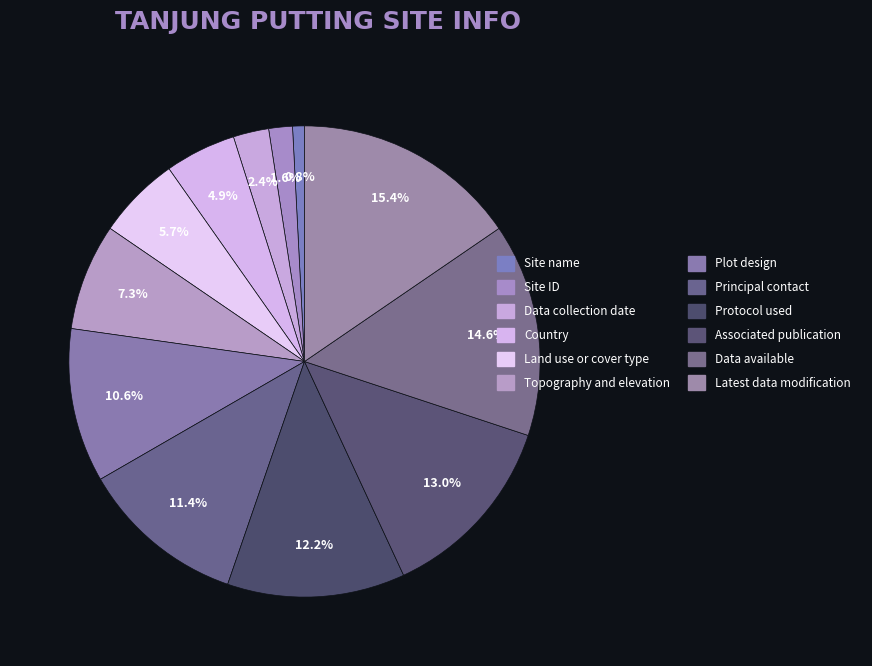

Between Data available and Plot design, which is larger?

Data available